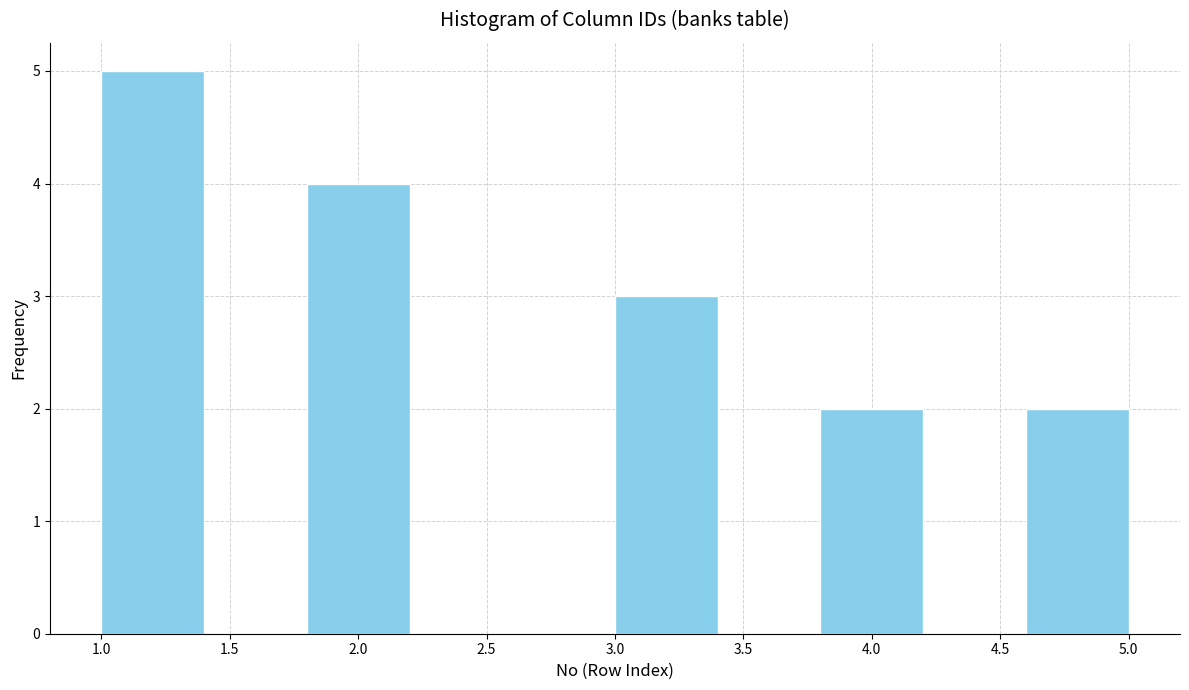

Reading left to right, list every bar in this chart as the range it spans on the x-axis followed by its height. The values are not printed on the chart, so give them approximately, as read against the axis.

1.0 to 1.4: 5
1.4 to 1.8: 0
1.8 to 2.2: 4
2.2 to 2.6: 0
2.6 to 3.0: 0
3.0 to 3.4: 3
3.4 to 3.8: 0
3.8 to 4.2: 2
4.2 to 4.6: 0
4.6 to 5.0: 2